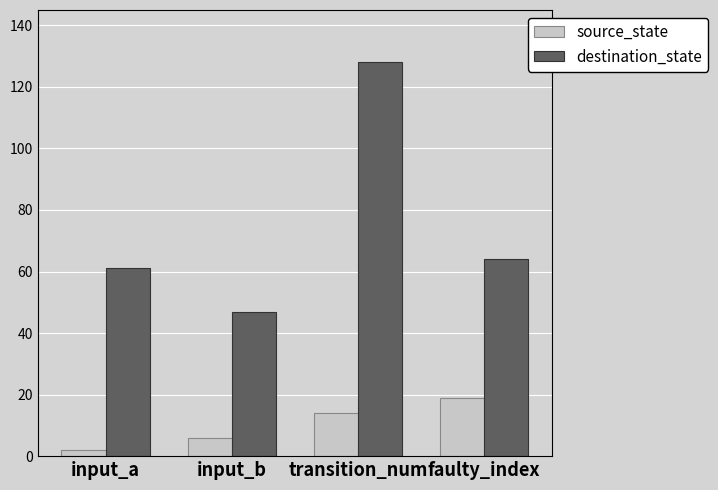

How many source_state values are between 6 and 19?

3